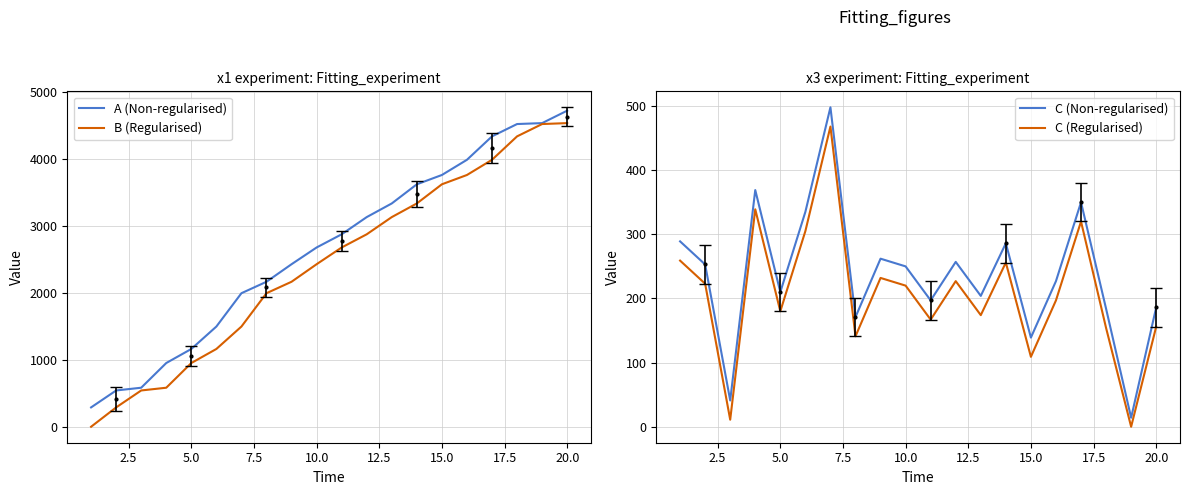

Is the value of A (Non-regularised) at 15.0 greater than the value of B (Regularised) at 20.0?

No